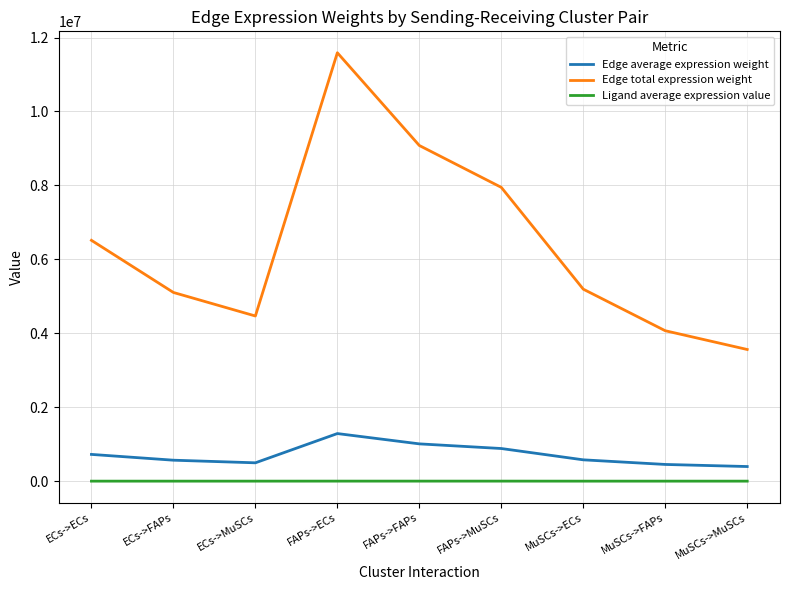

Which series changed the most between FAPs->ECs and MuSCs->MuSCs?

Edge total expression weight